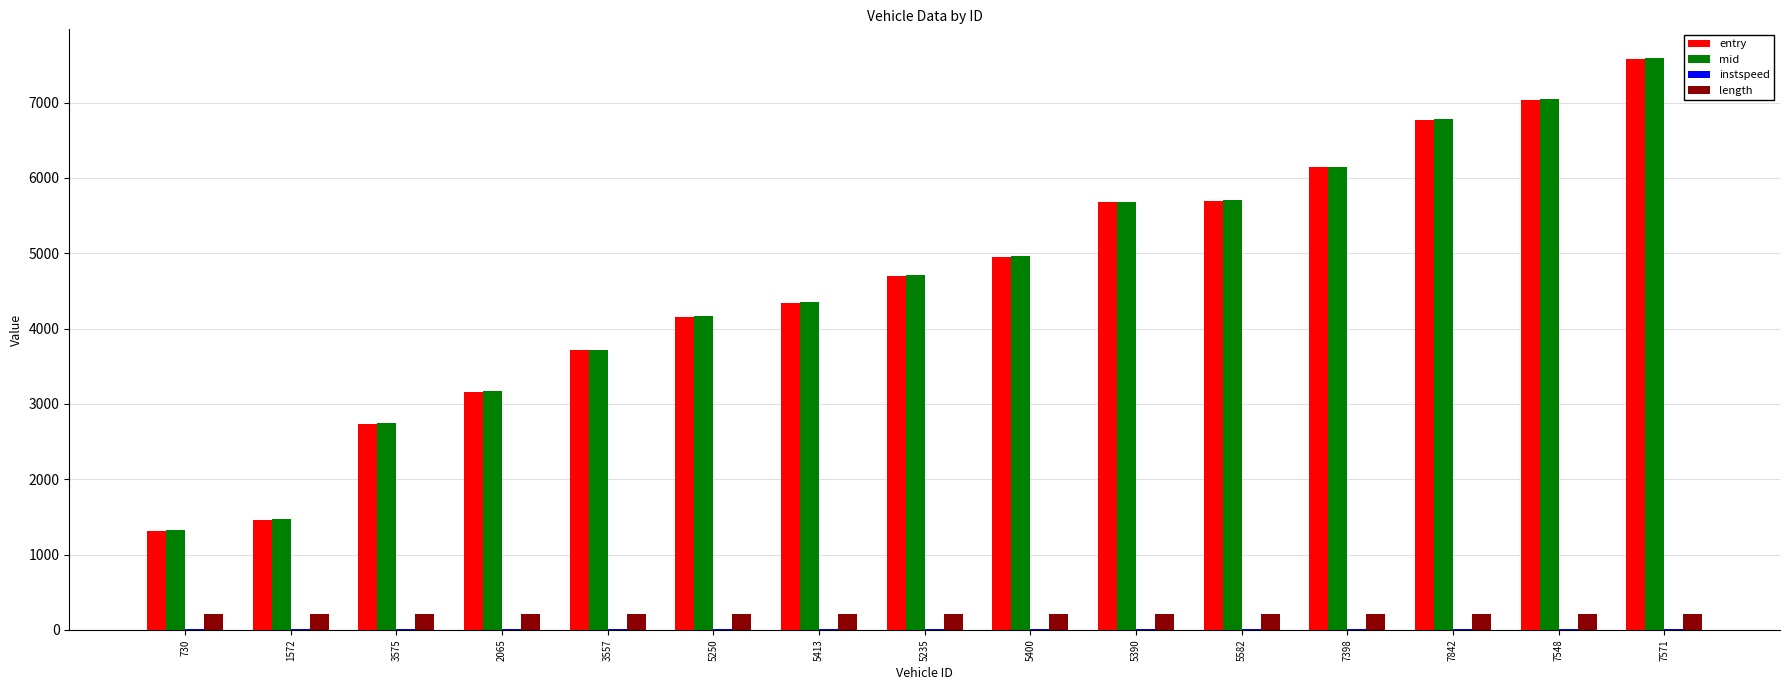

What is the maximum value for entry?

7581.3